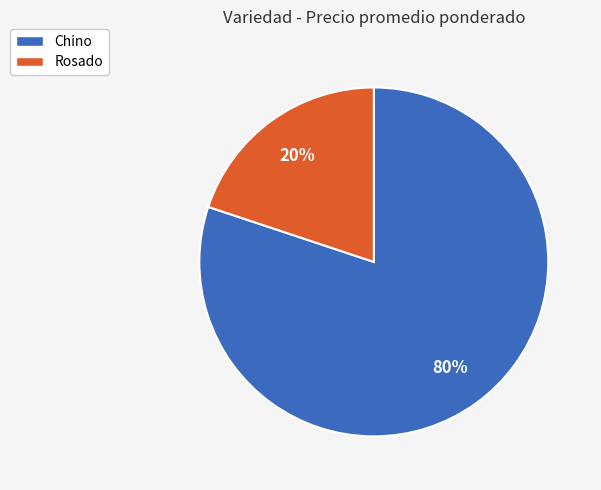

Is it true that Rosado is 11% of the pie?

False